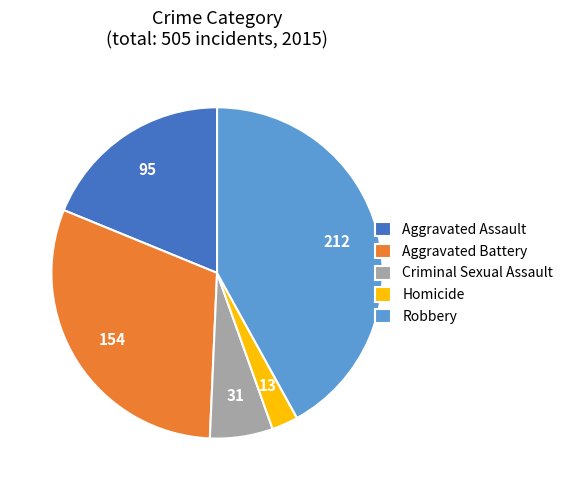

What is the ratio of the value at Robbery to the value at Criminal Sexual Assault?

6.8